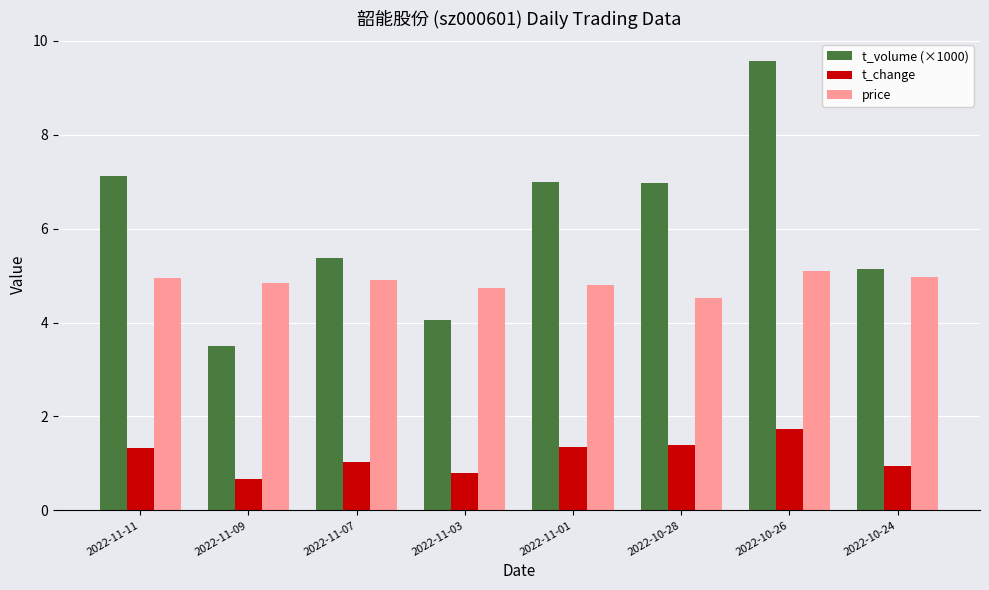

Rank the series by their average value, from lowest to highest.

t_change, price, t_volume (×1000)